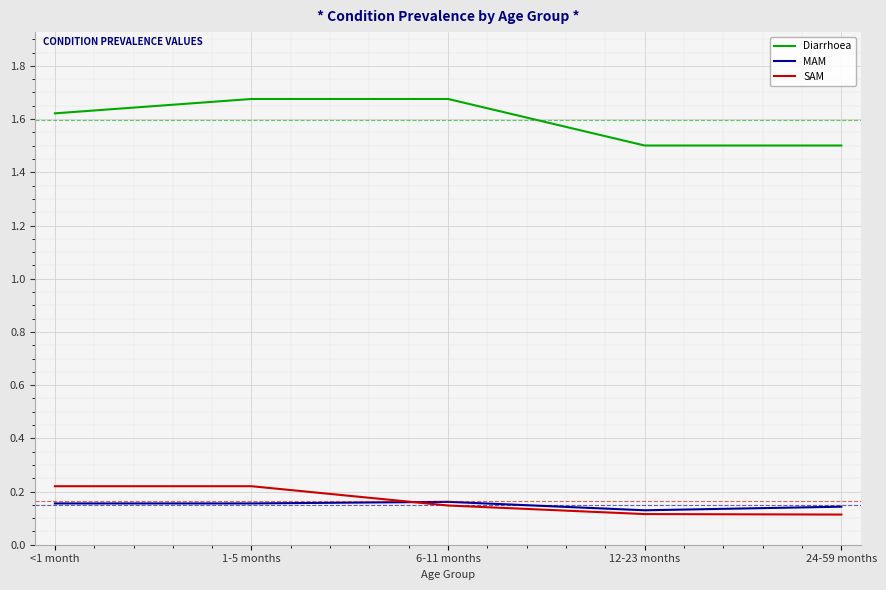

What position from the left is <1 month?

1